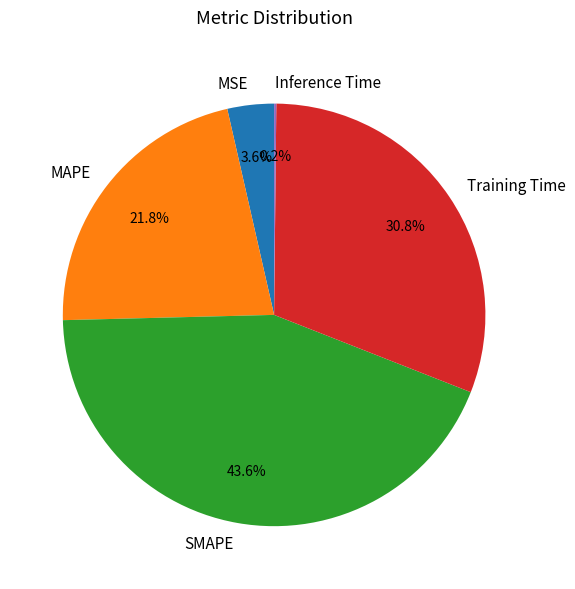

To the nearest percent, what percentage of the pie is MSE?

4%